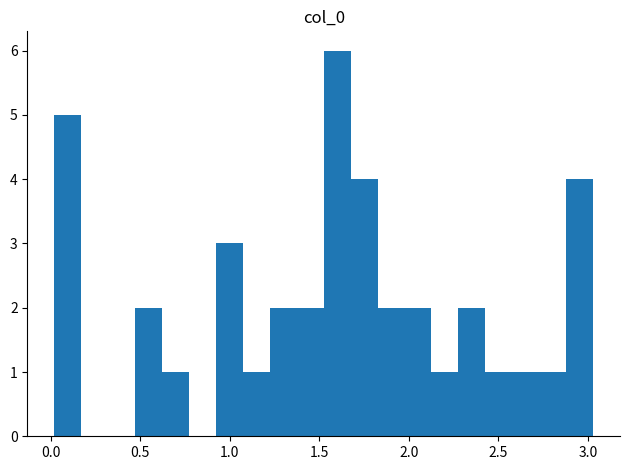

Around what value on the x-axis is the tallest bar? Give the approximate position of its centre, as read against the axis.

1.60